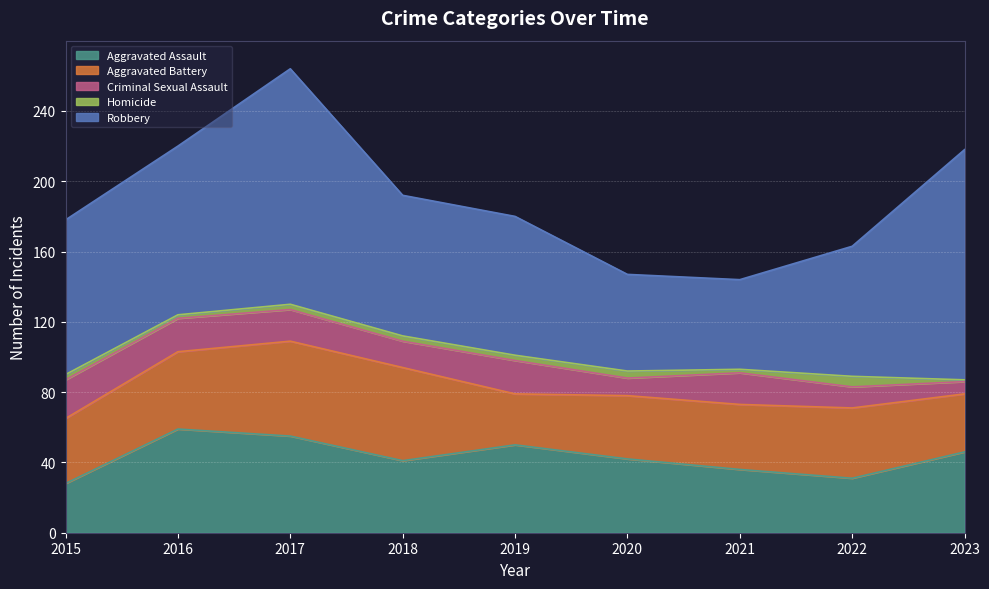

Which series has the widest spread of values?

Robbery